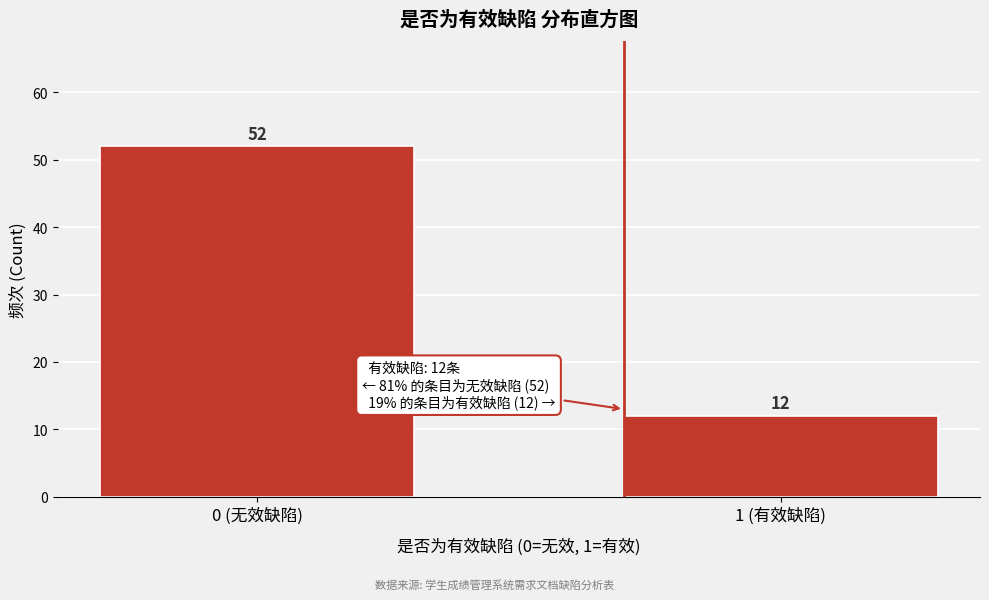

Reading right to left, extract all data points from this chart.

1 (有效缺陷)=12	0 (无效缺陷)=52